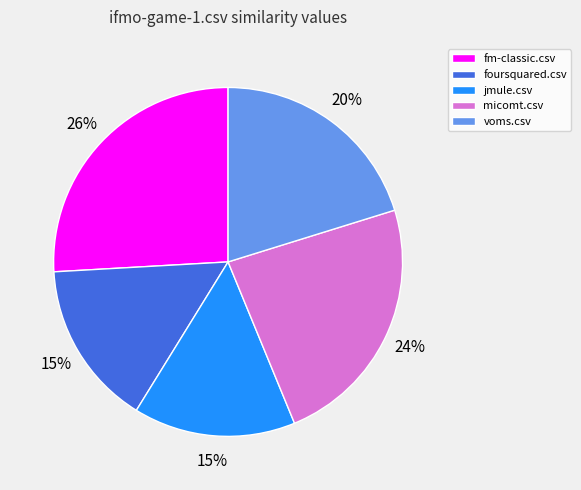

Which category has the biggest portion of the pie?

fm-classic.csv